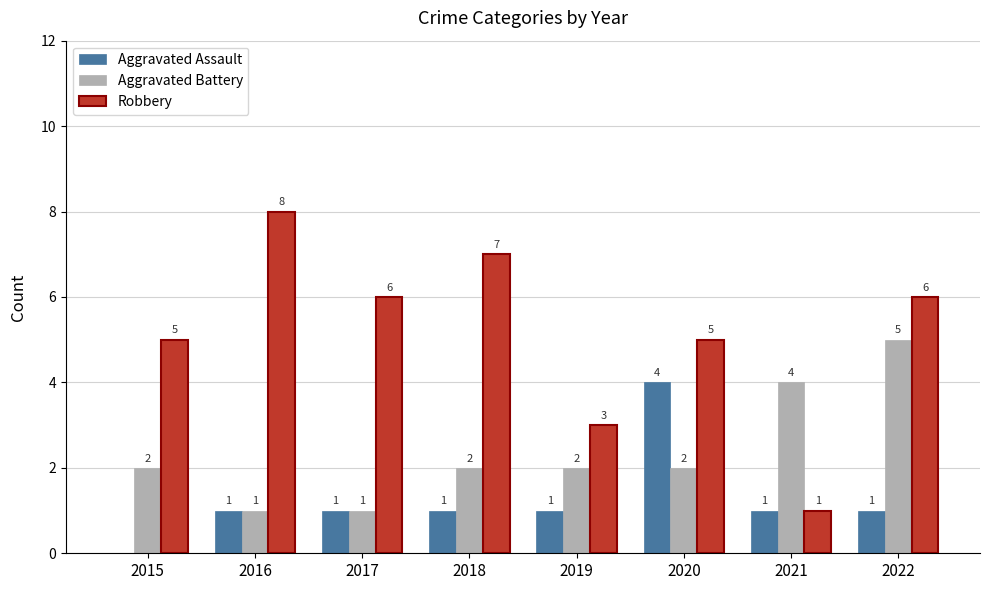

What are all the series names shown in the legend?

Aggravated Assault, Aggravated Battery, Robbery